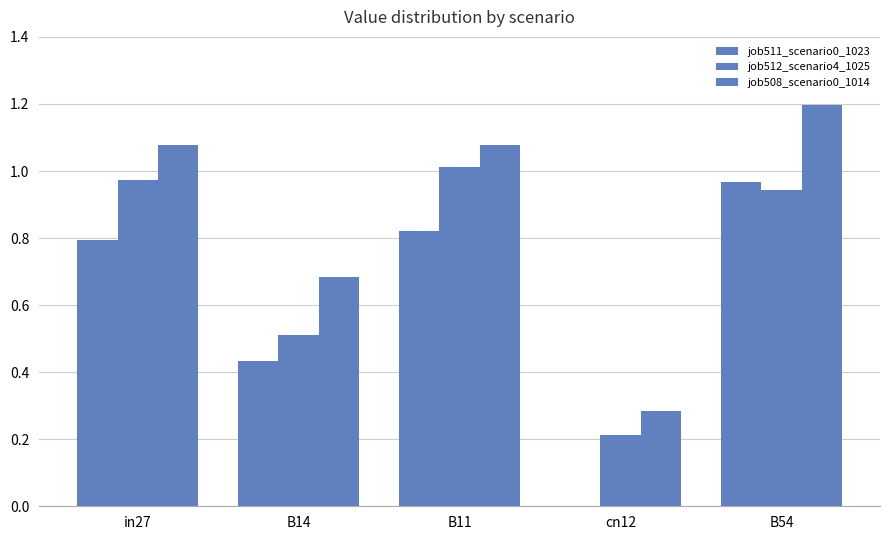

The value of job512_scenario4_1025 at B54 is 0.9. True or false?

True